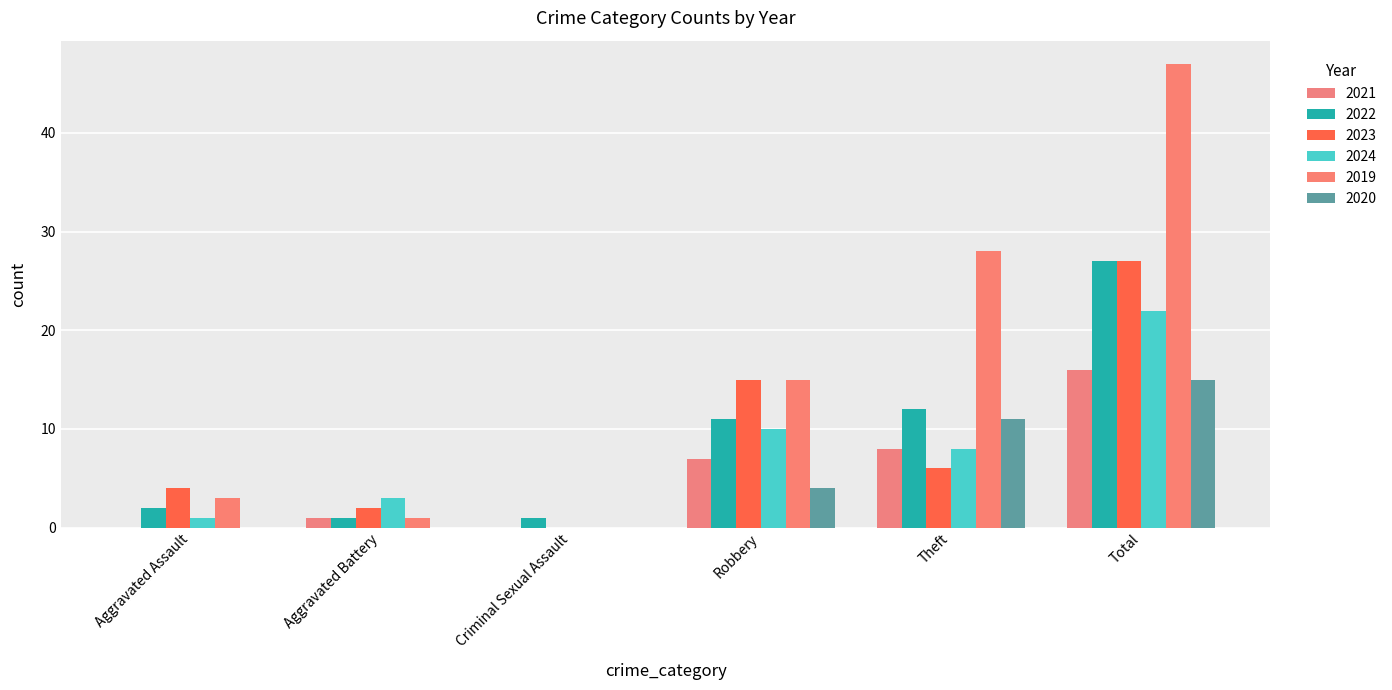

Reading right to left, list all the values displayed in this chart.

2021: Total=16	Theft=8	Robbery=7	Criminal Sexual Assault=0	Aggravated Battery=1	Aggravated Assault=0
2022: Total=27	Theft=12	Robbery=11	Criminal Sexual Assault=1	Aggravated Battery=1	Aggravated Assault=2
2023: Total=27	Theft=6	Robbery=15	Criminal Sexual Assault=0	Aggravated Battery=2	Aggravated Assault=4
2024: Total=22	Theft=8	Robbery=10	Criminal Sexual Assault=0	Aggravated Battery=3	Aggravated Assault=1
2019: Total=47	Theft=28	Robbery=15	Criminal Sexual Assault=0	Aggravated Battery=1	Aggravated Assault=3
2020: Total=15	Theft=11	Robbery=4	Criminal Sexual Assault=0	Aggravated Battery=0	Aggravated Assault=0